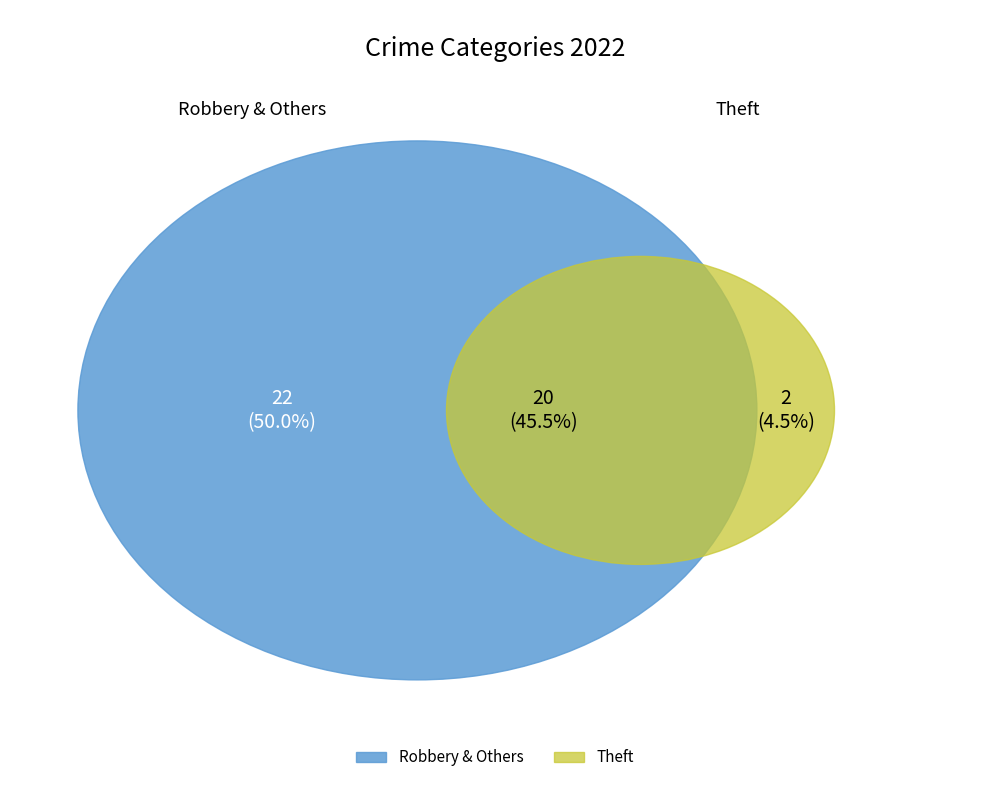

Is it true that Arson is 0% of the pie?

True